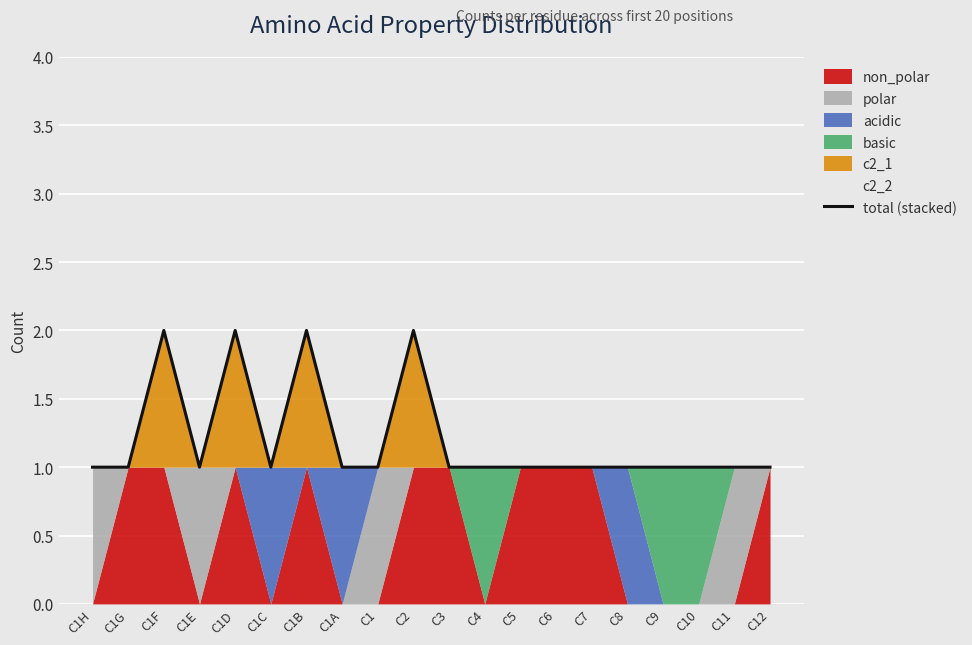

At how many categories does at least one series exceed 1?

4